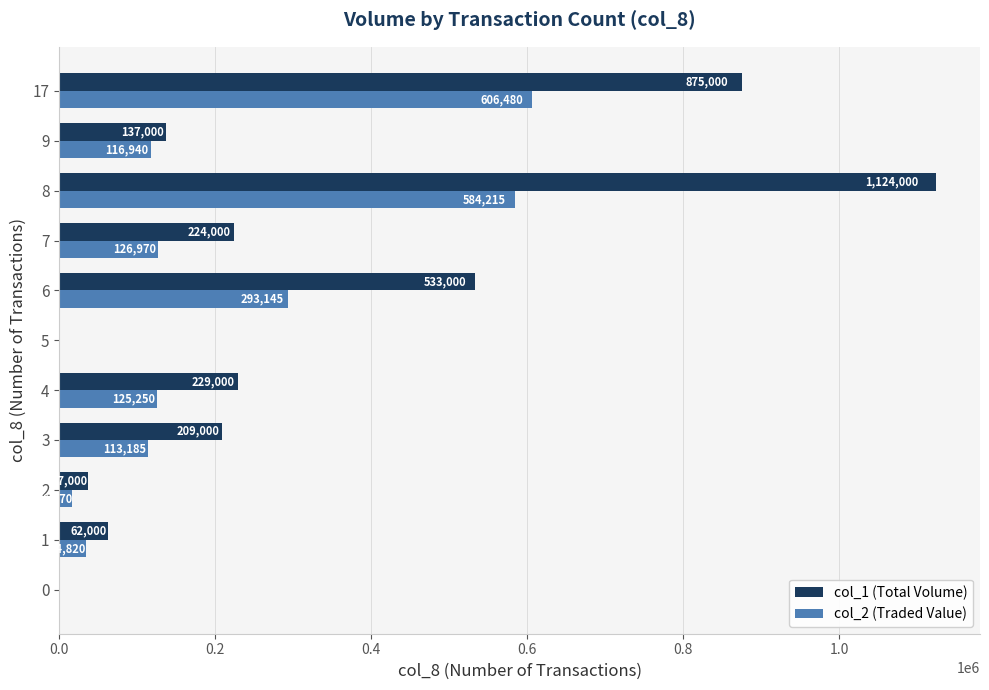

Where is col_2 (Traded Value) nearest to the value 303240?

6